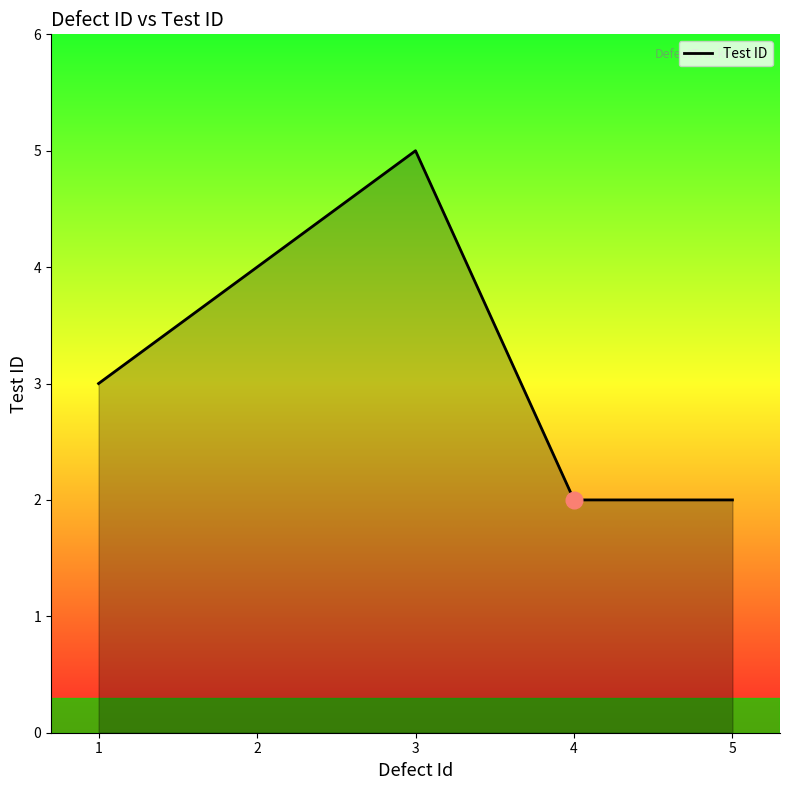

What is the average value?

3